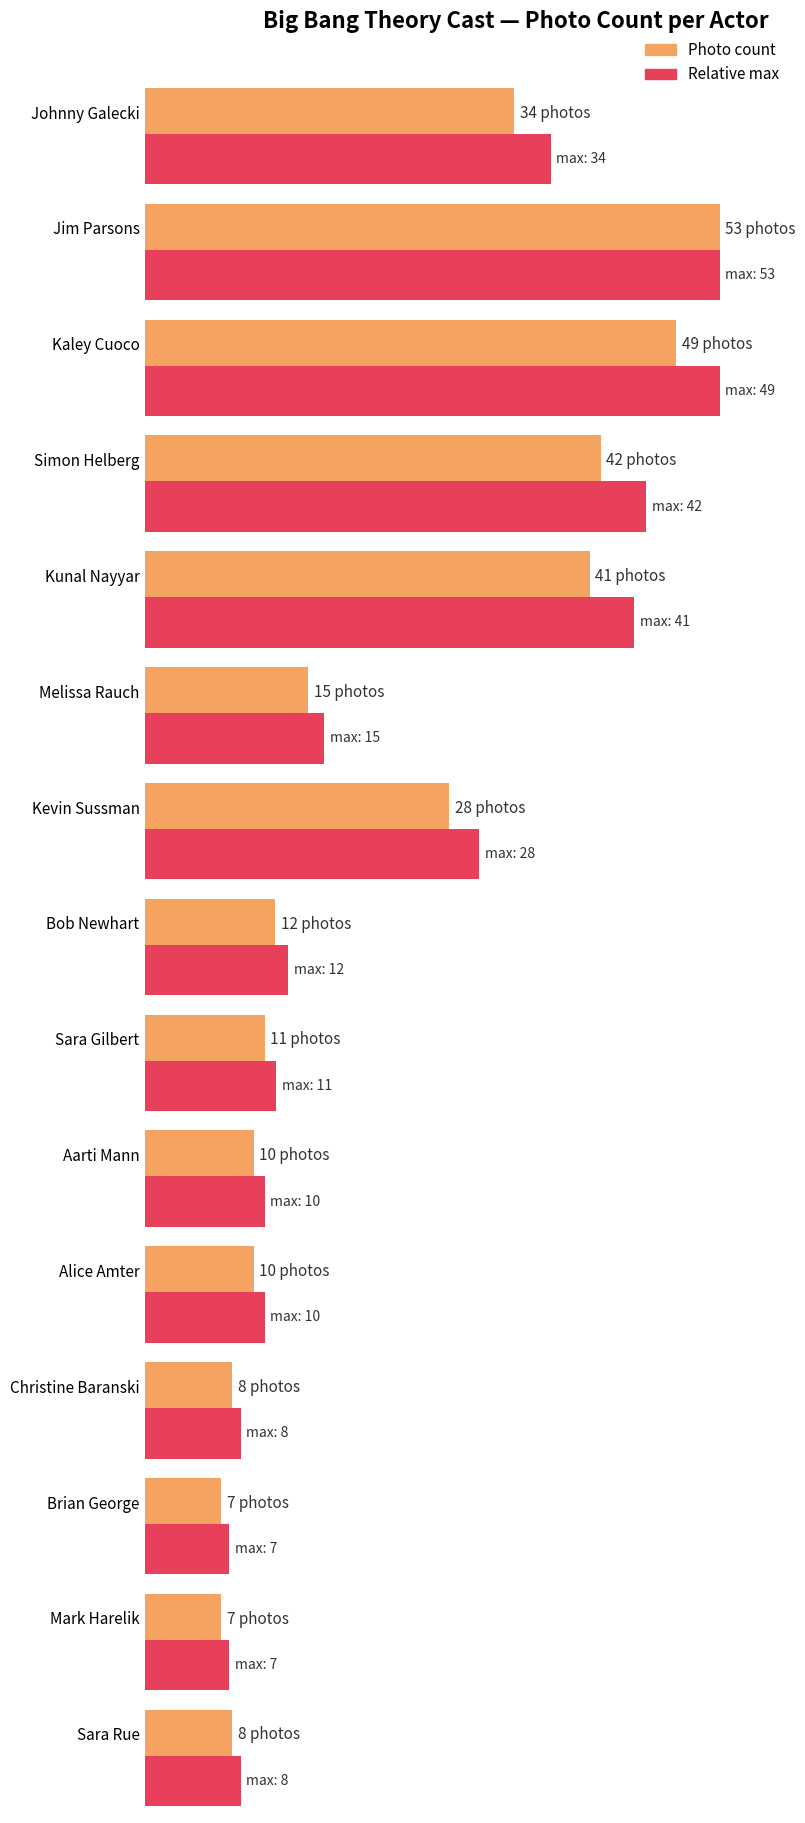

Which has a higher value, Melissa Rauch or Brian George?

Melissa Rauch